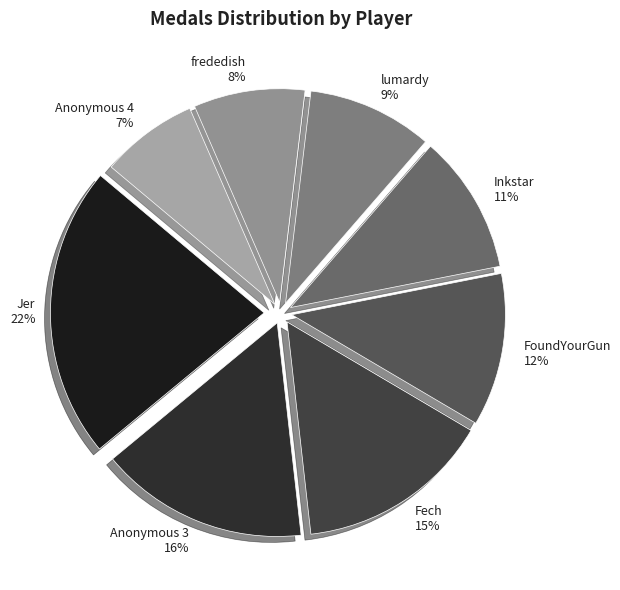

How many slices are in this pie chart?

8